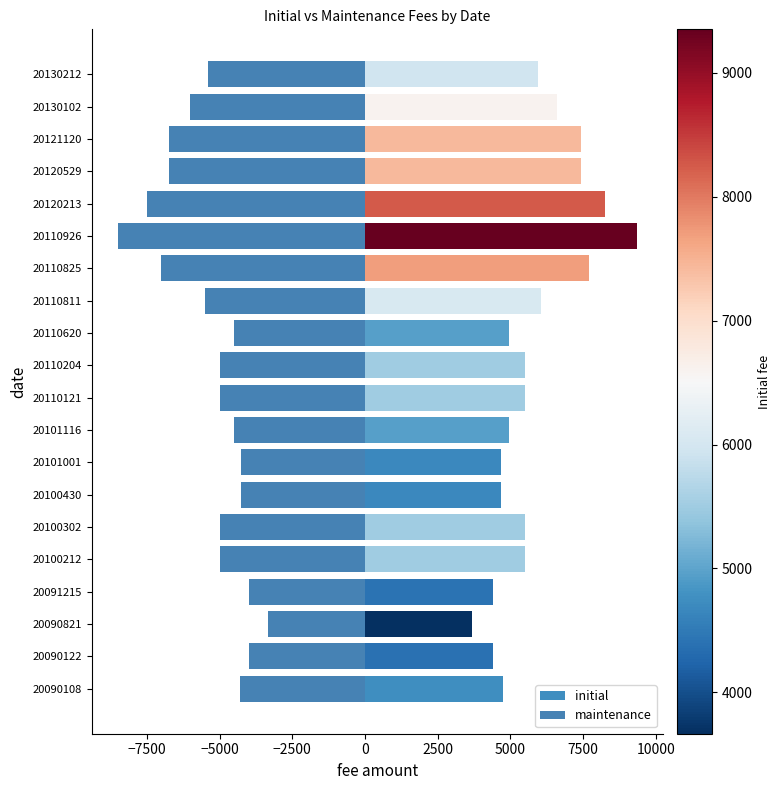

Between 20100212 and 20110825, which is larger?

20110825